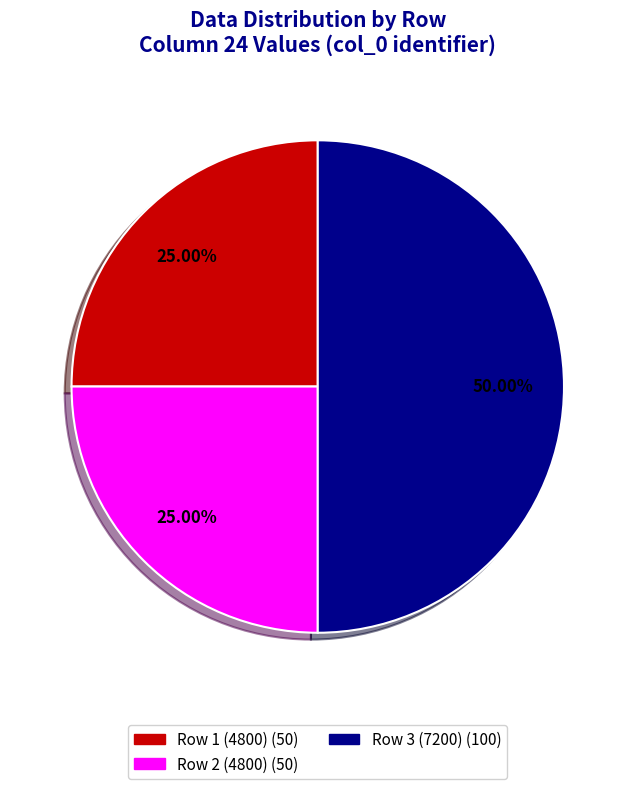

To the nearest percent, what is the difference between the largest and smallest slice percentages?

25%